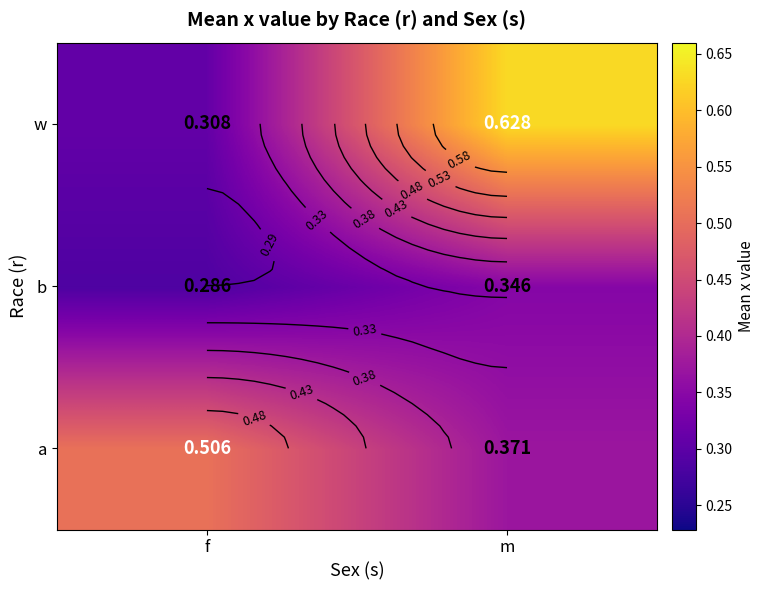

What is the average value of the b series?

0.3